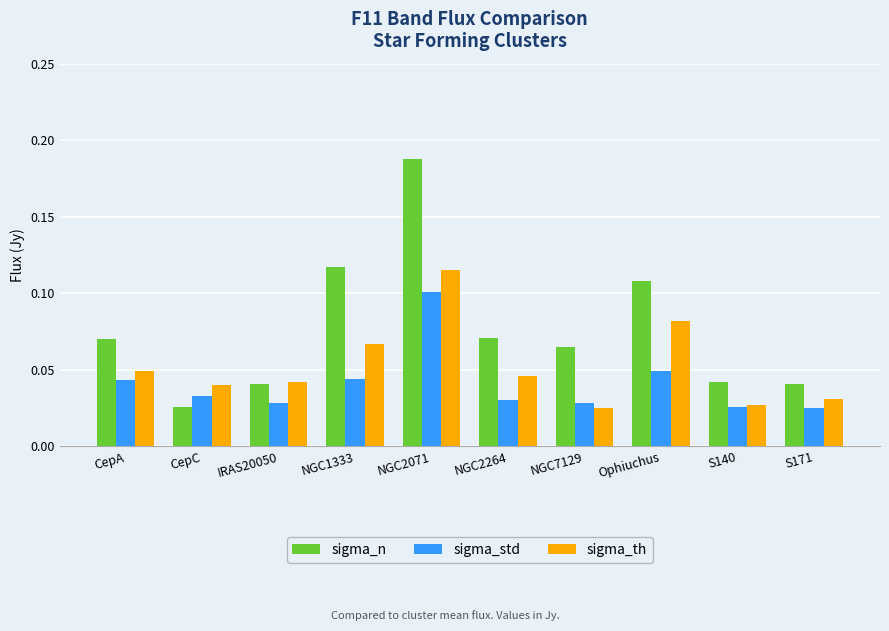

At NGC1333, list the series in order from largest to smallest.

sigma_n, sigma_th, sigma_std